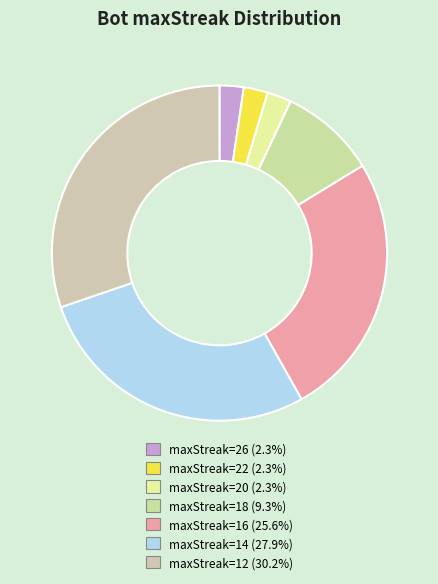

How many slices are in this pie chart?

7